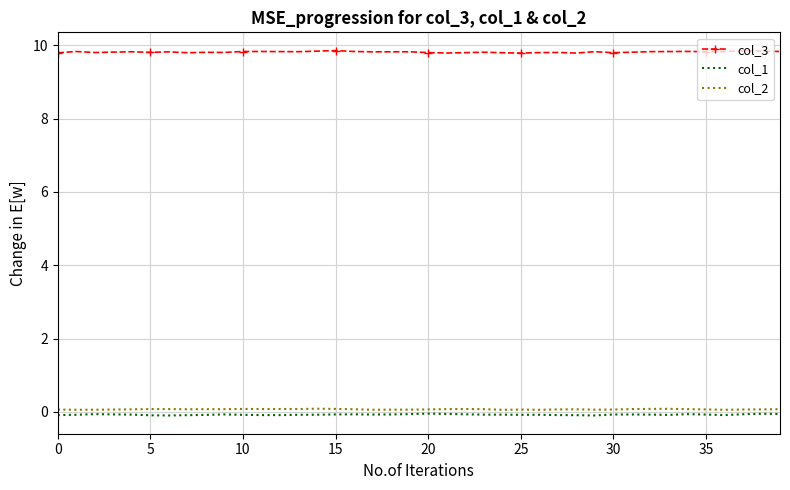

True or false: col_3 and col_2 cross at least once.

False